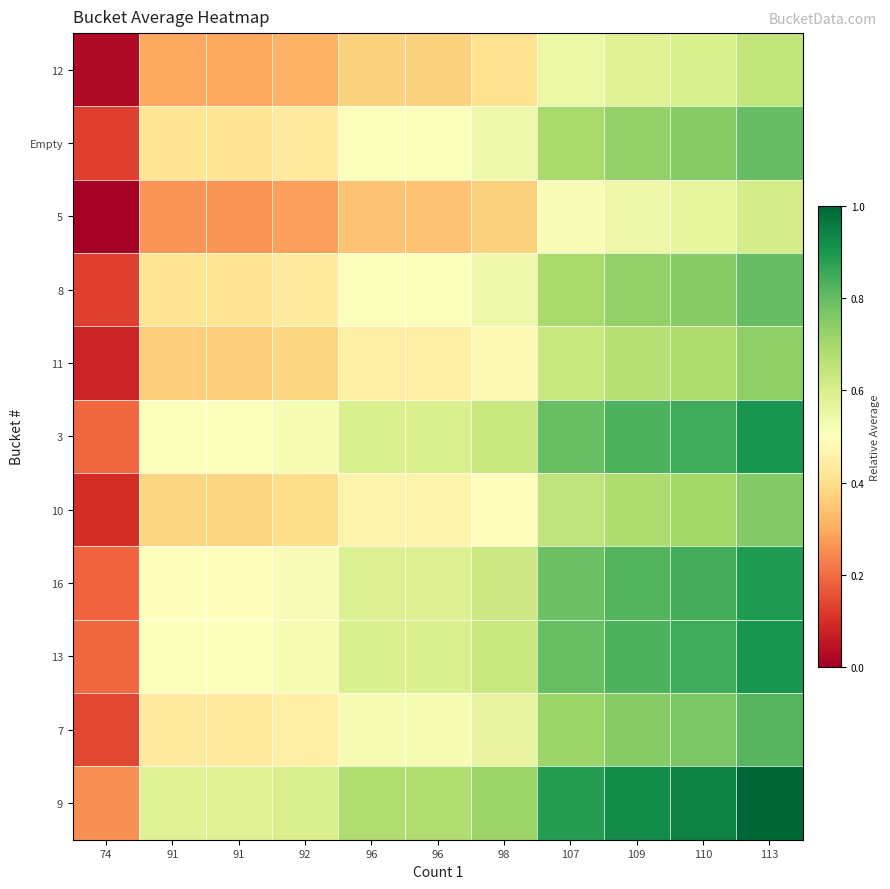

List the series in order of their peak value, lowest first.

5, 12, 11, 10, Empty, 8, 7, 16, 3, 13, 9